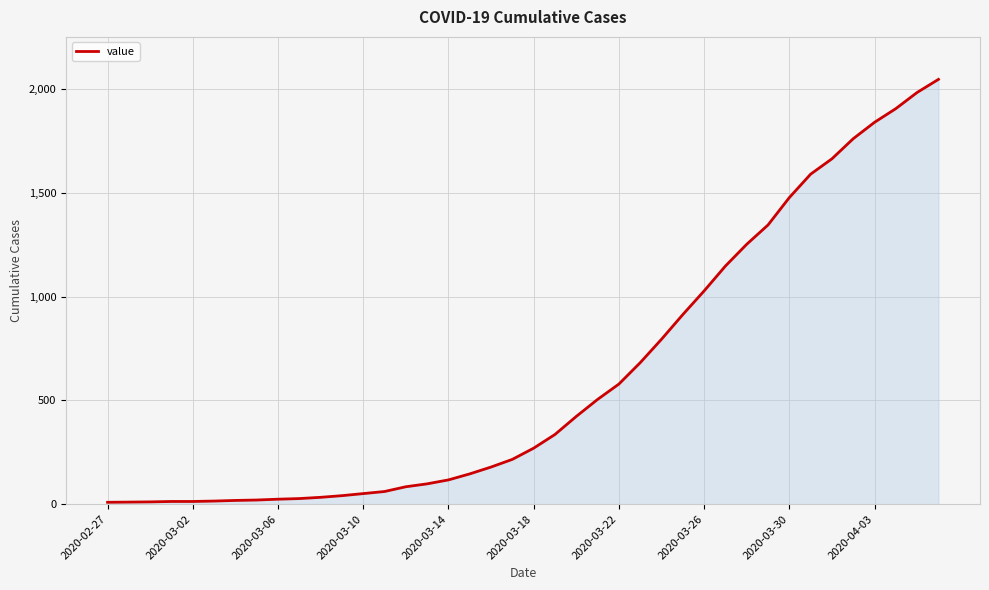

What is the difference between the maximum and minimum values?

2039